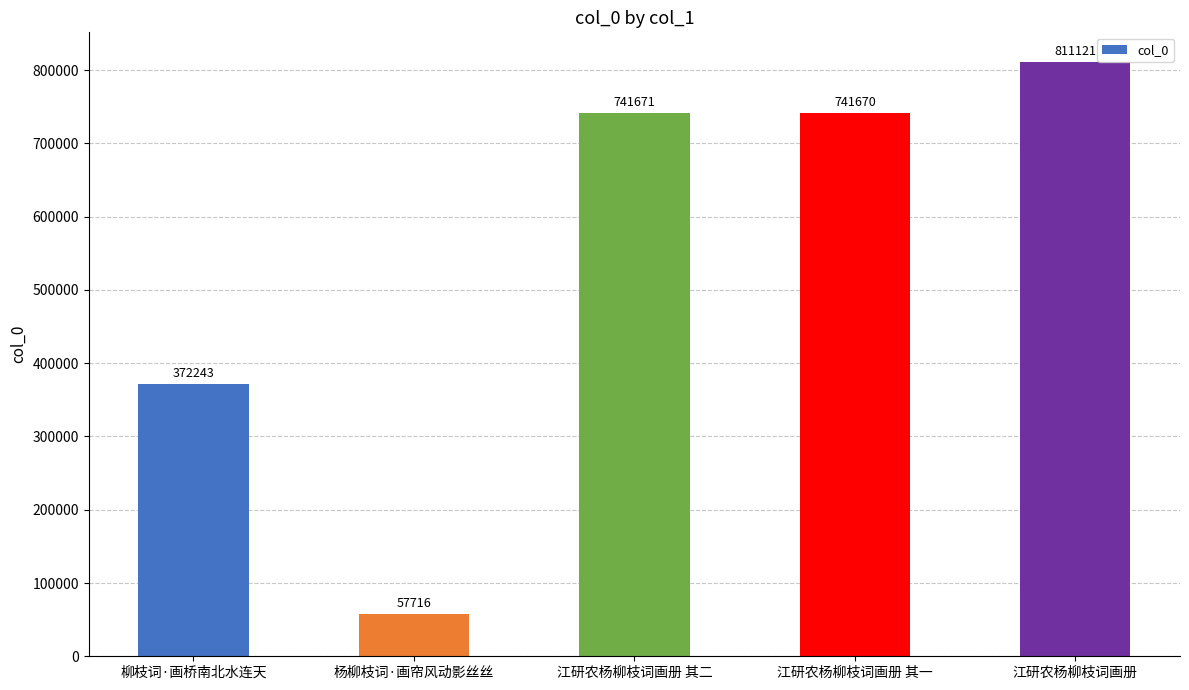

The value at 江研农杨柳枝词画册 其一 is 427891. True or false?

False